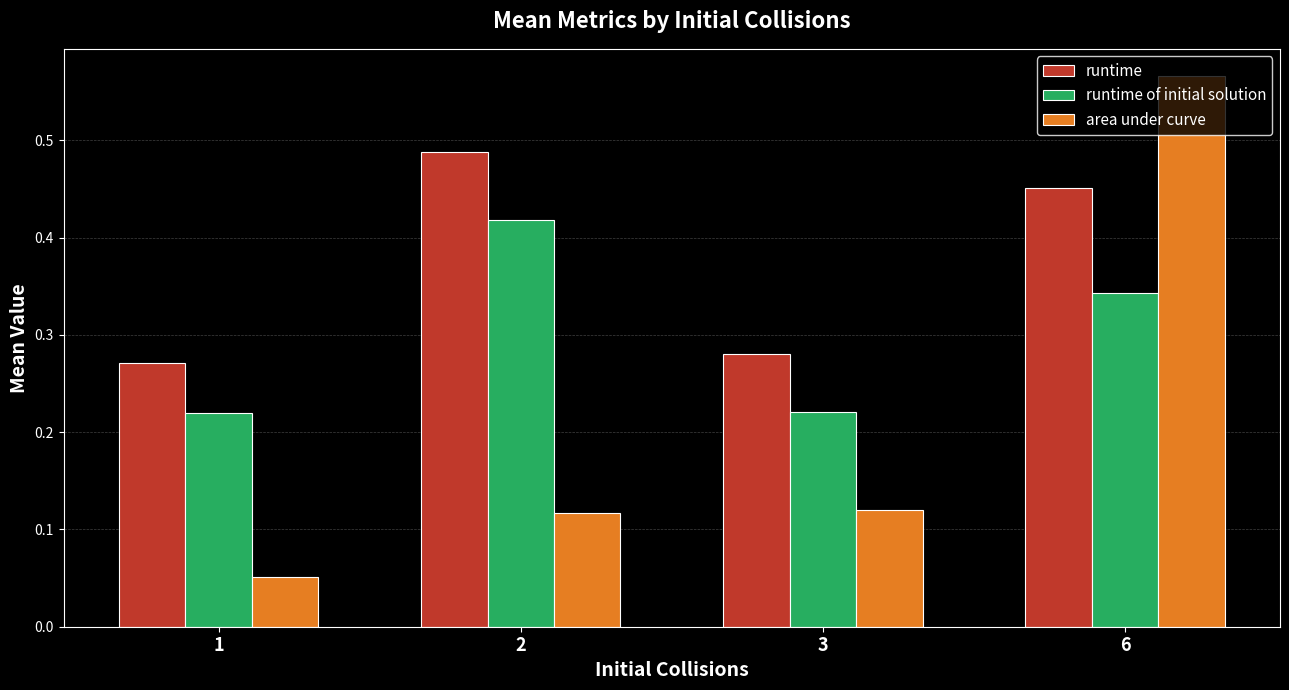

What is the sum of all runtime of initial solution values?

1.2